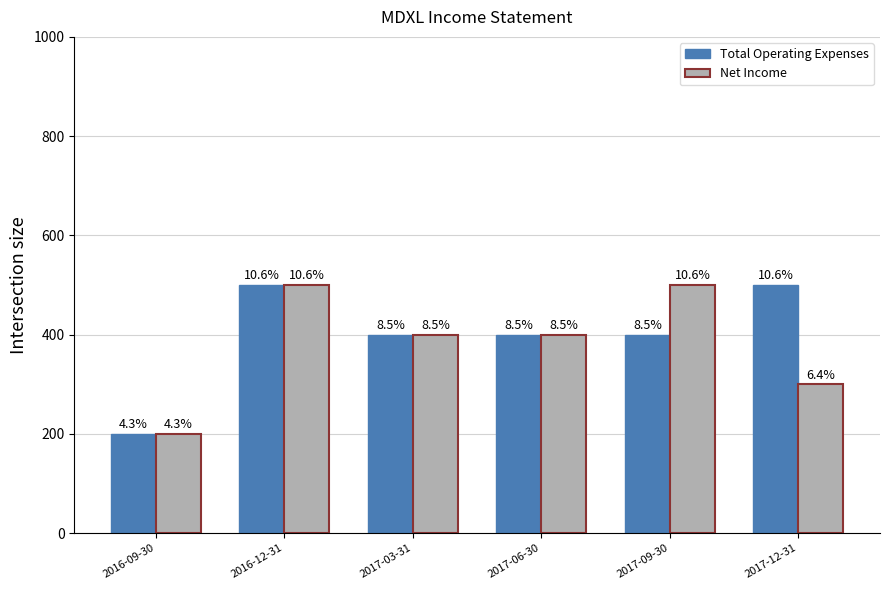

Reading left to right, list all the values displayed in this chart.

Total Operating Expenses: 200	500	400	400	400	500
Net Income: 200	500	400	400	500	300